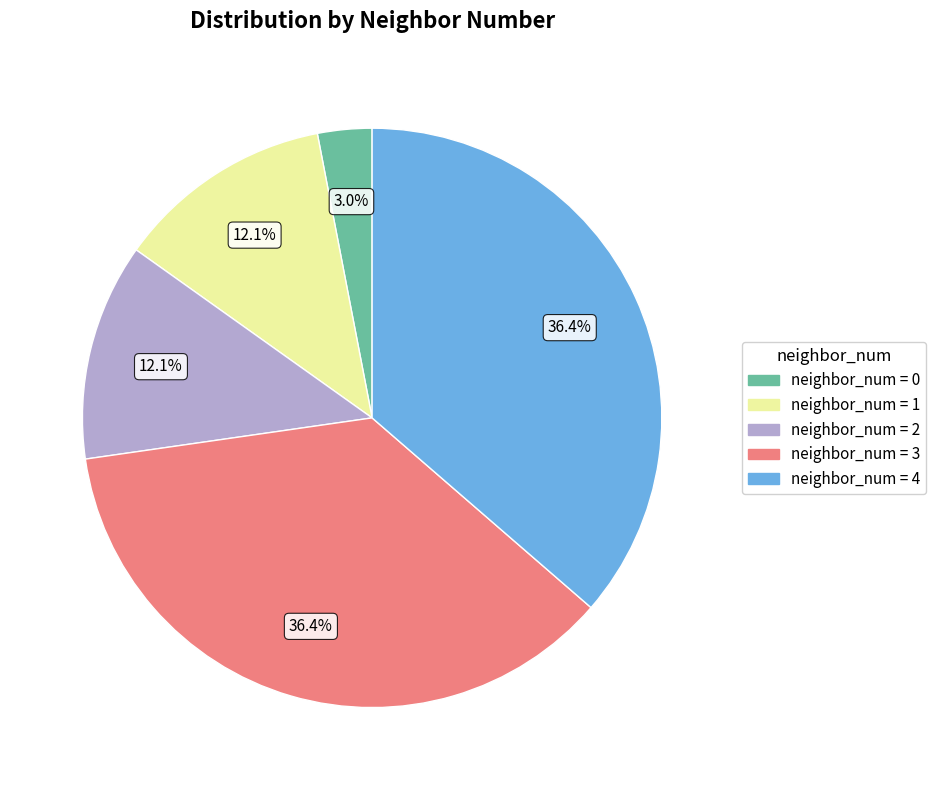

Does any single category account for the majority?

No